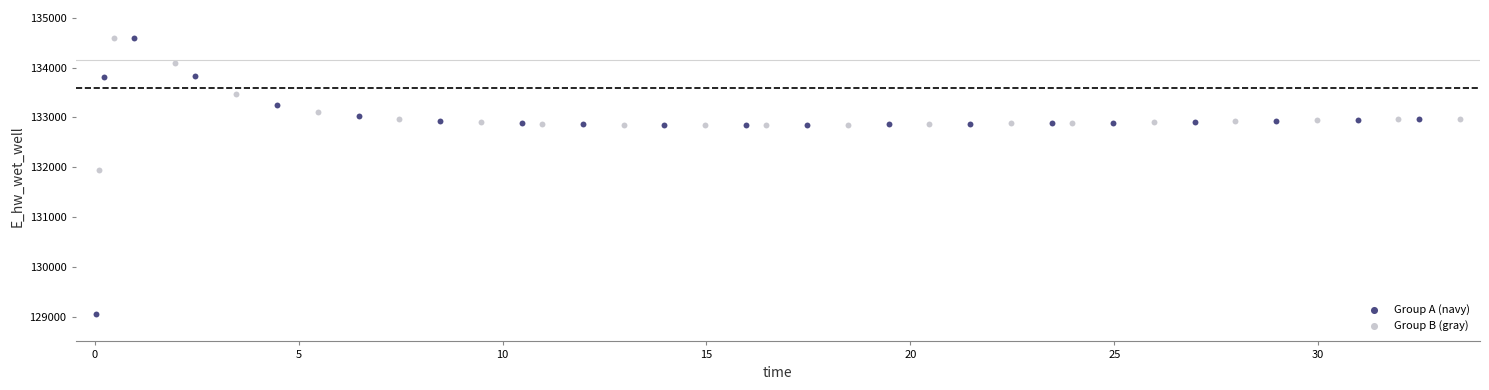

Which series has the largest Y range (max minus min)?

Group A (navy)